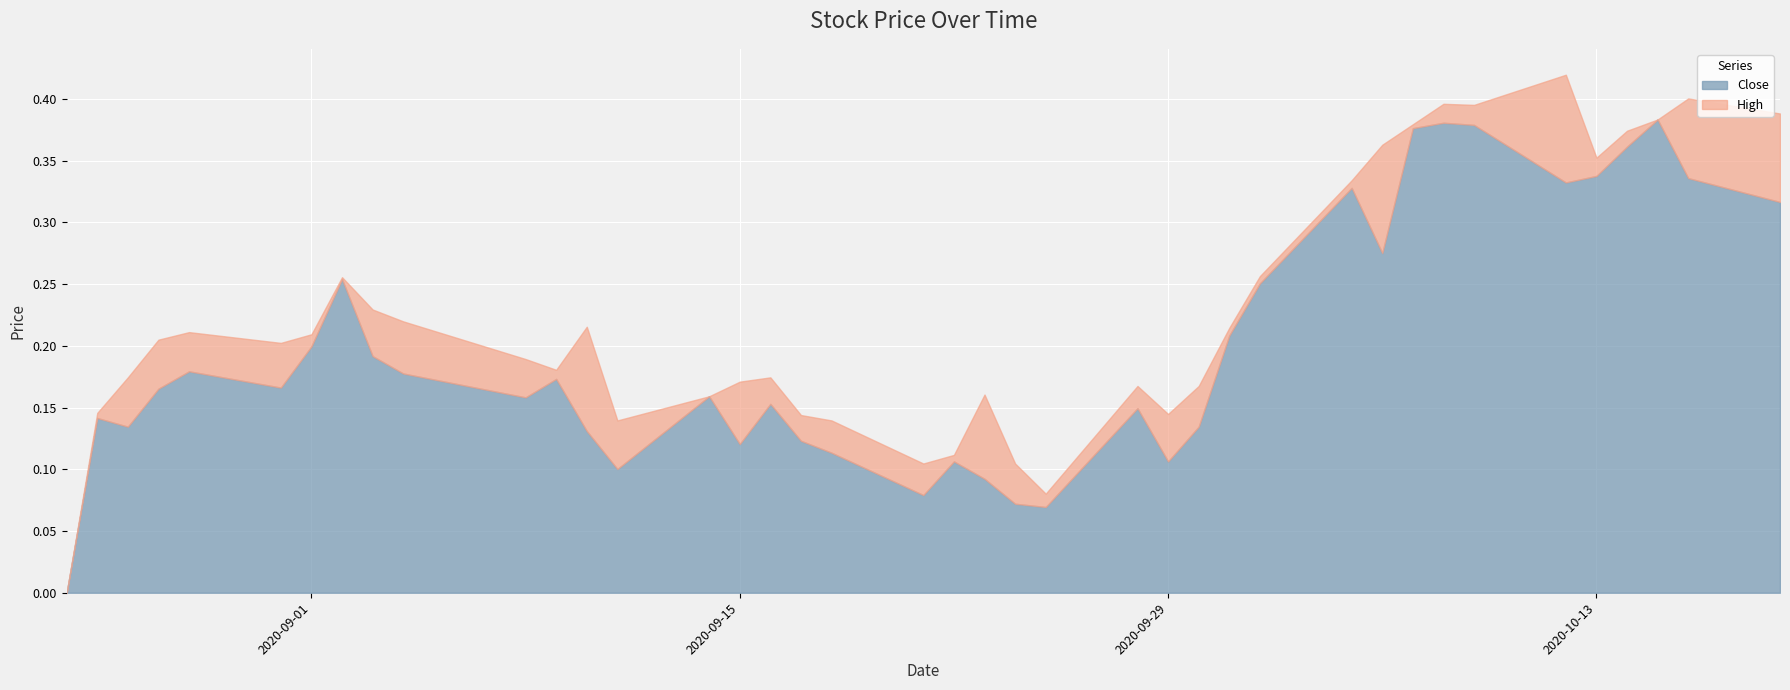

How many series are shown in this chart?

2